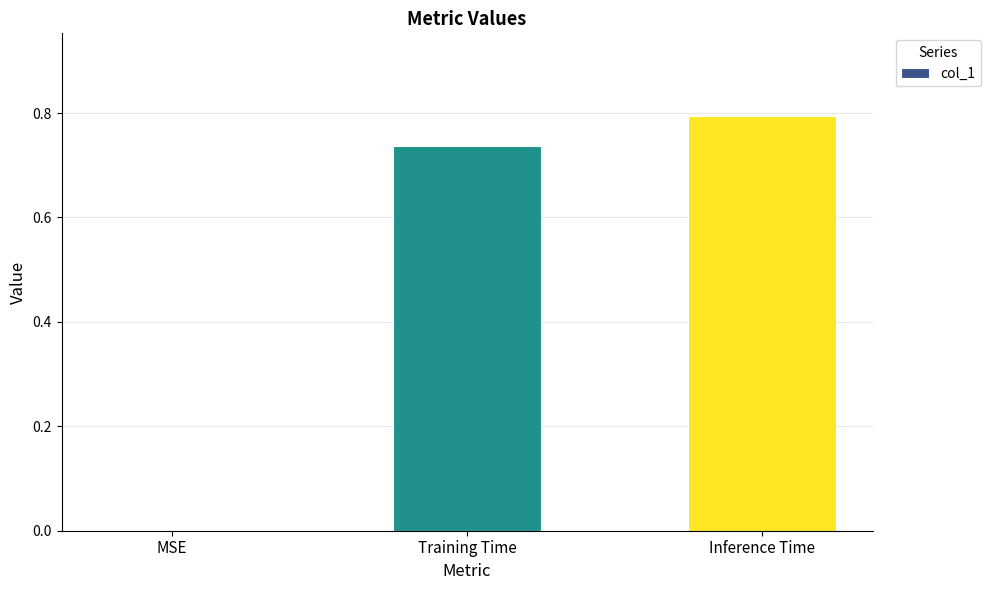

At which label is the value closest to 0?

MSE